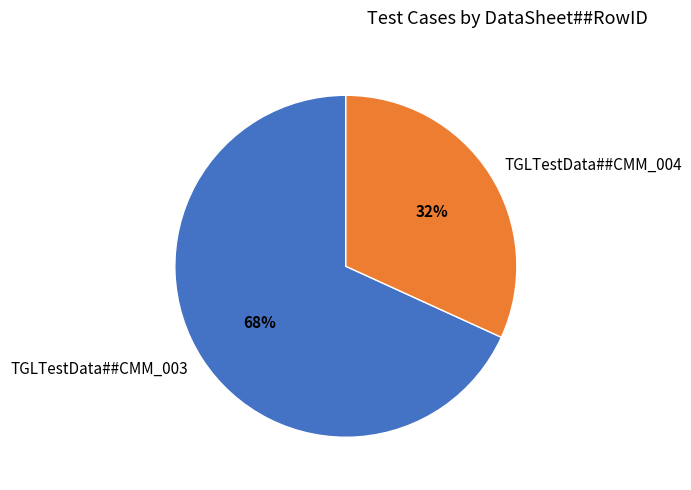

Is there any slice that represents more than half of the pie?

Yes